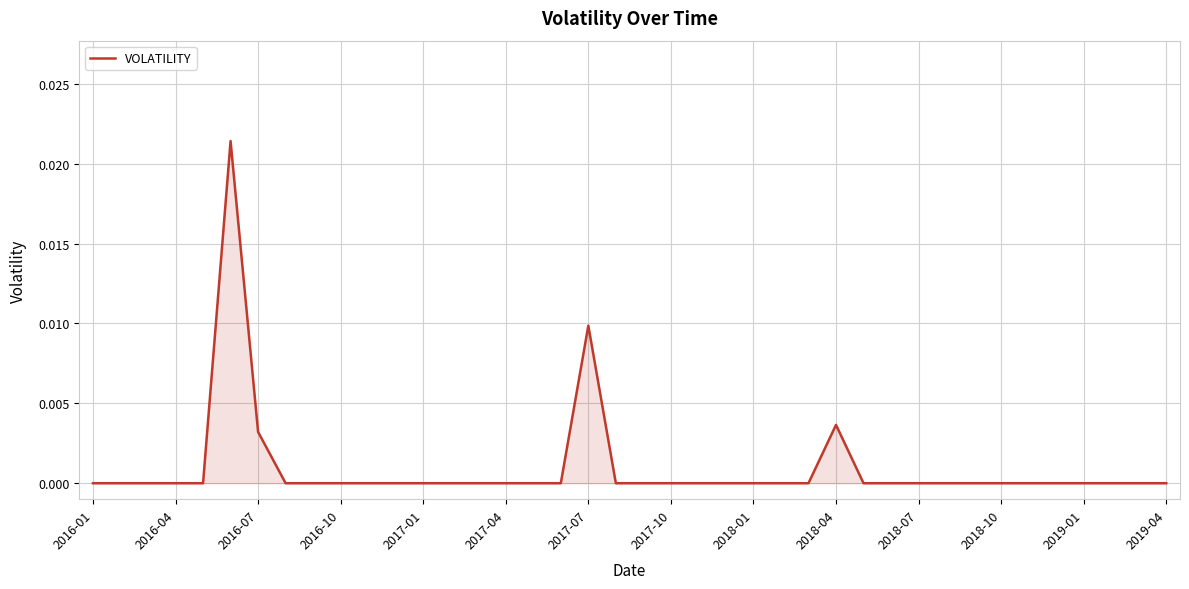

The chart shows a value of 0.0 at 2016-04. True or false?

True